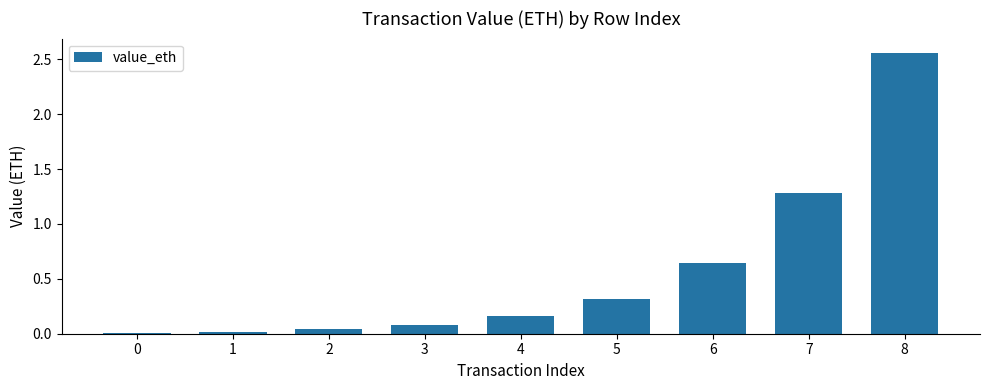

What is the difference between the values at 5 and 6?

0.3